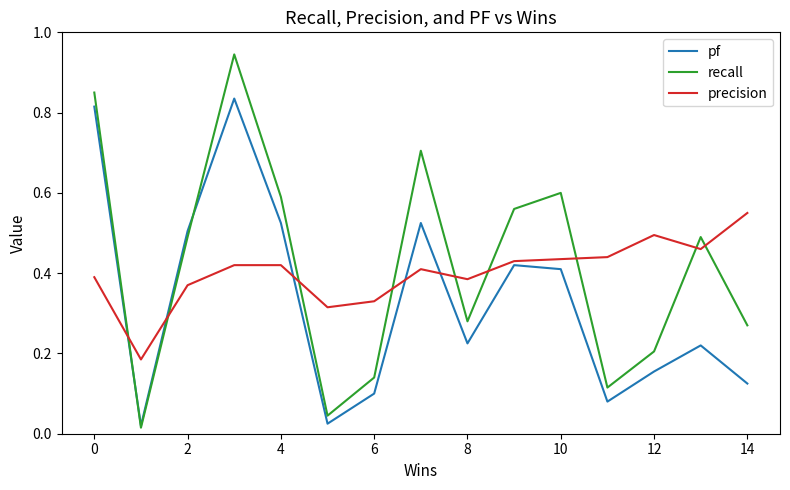

True or false: precision and recall intersect in this chart.

True